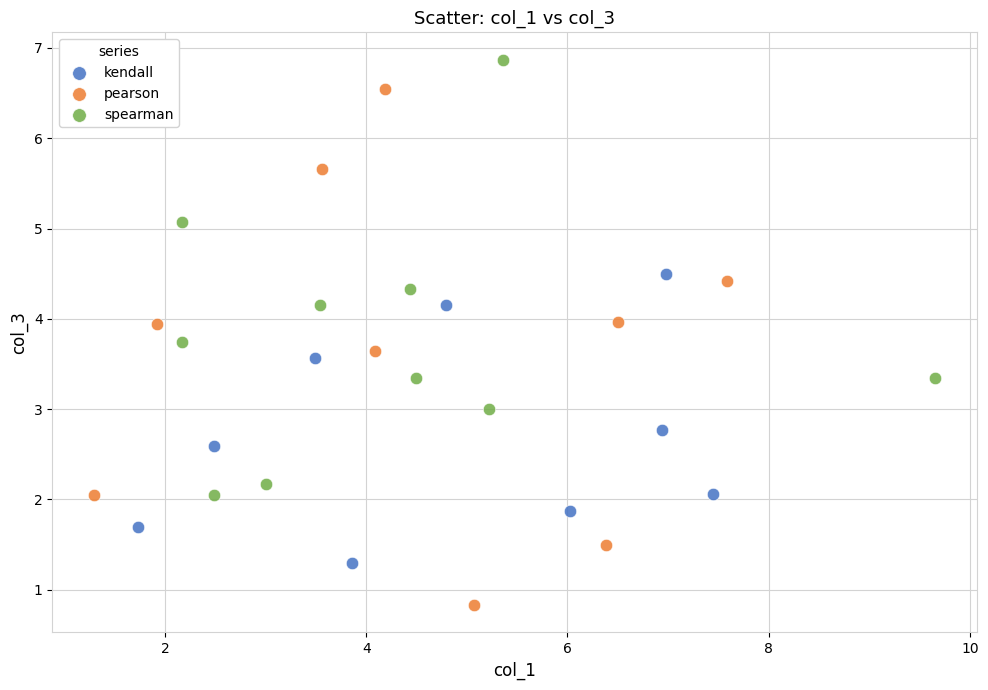

What are all the series names shown in the legend?

kendall, pearson, spearman